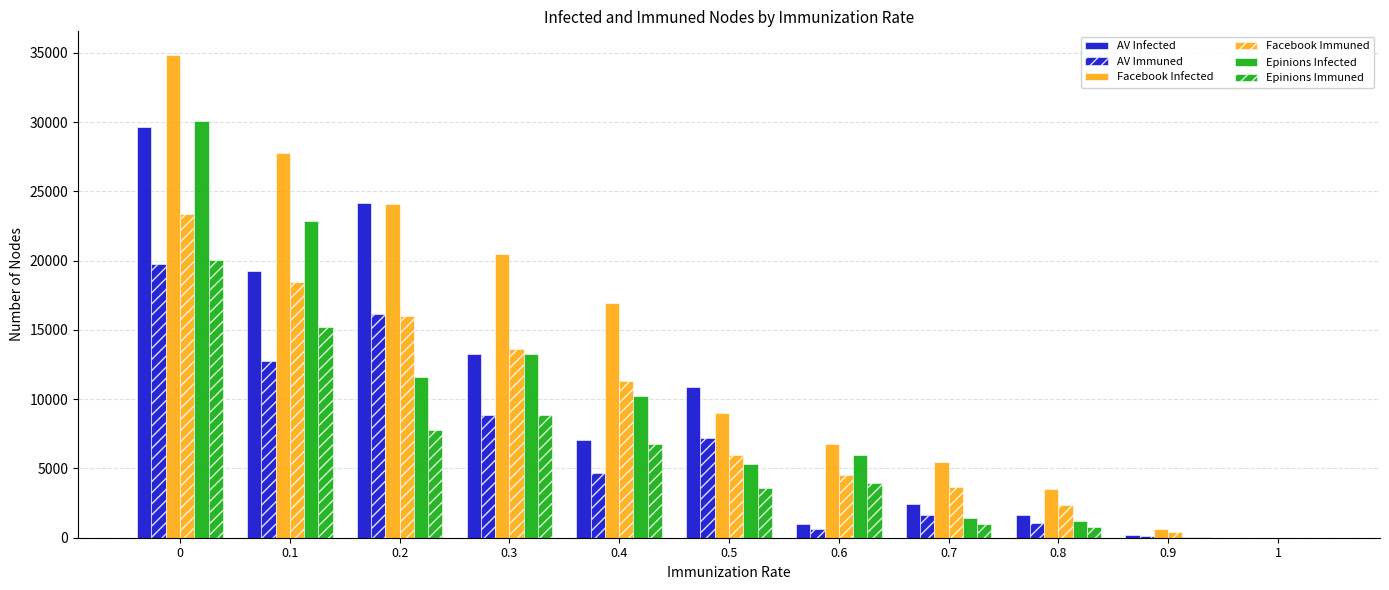

What is the difference between the Epinions Infected values at 1 and 0.2?

11619.6